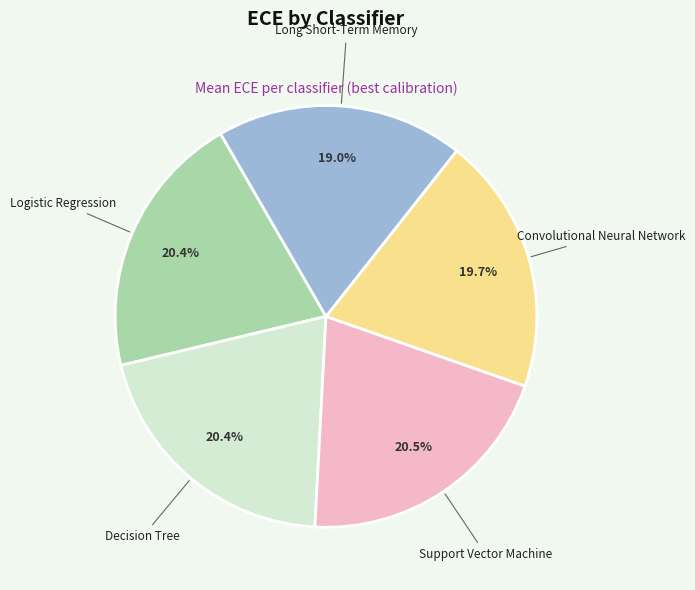

The Logistic Regression slice represents 20% of the pie. True or false?

True